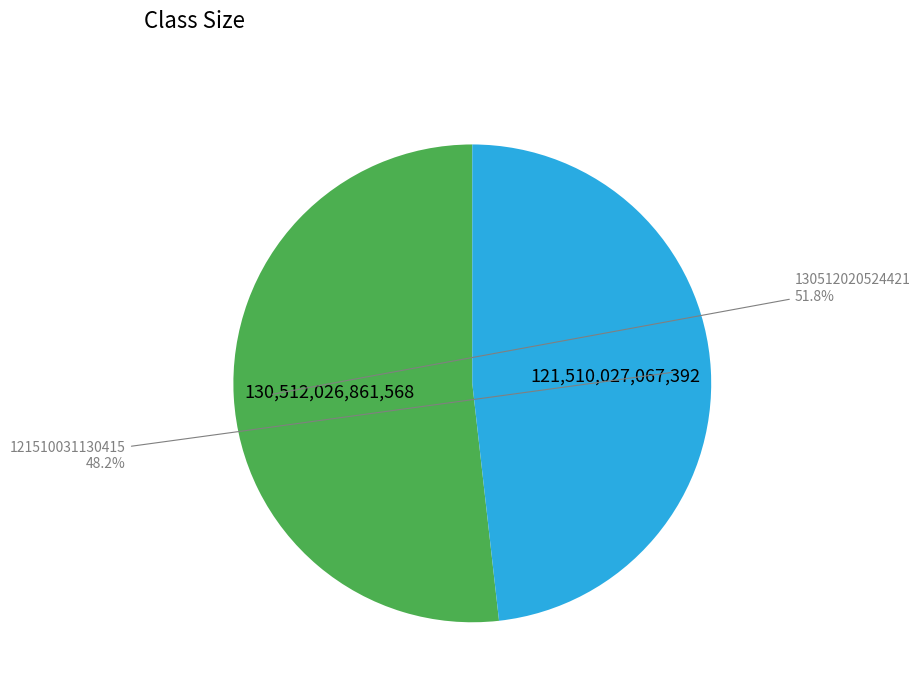

How many segments does this pie chart have?

2